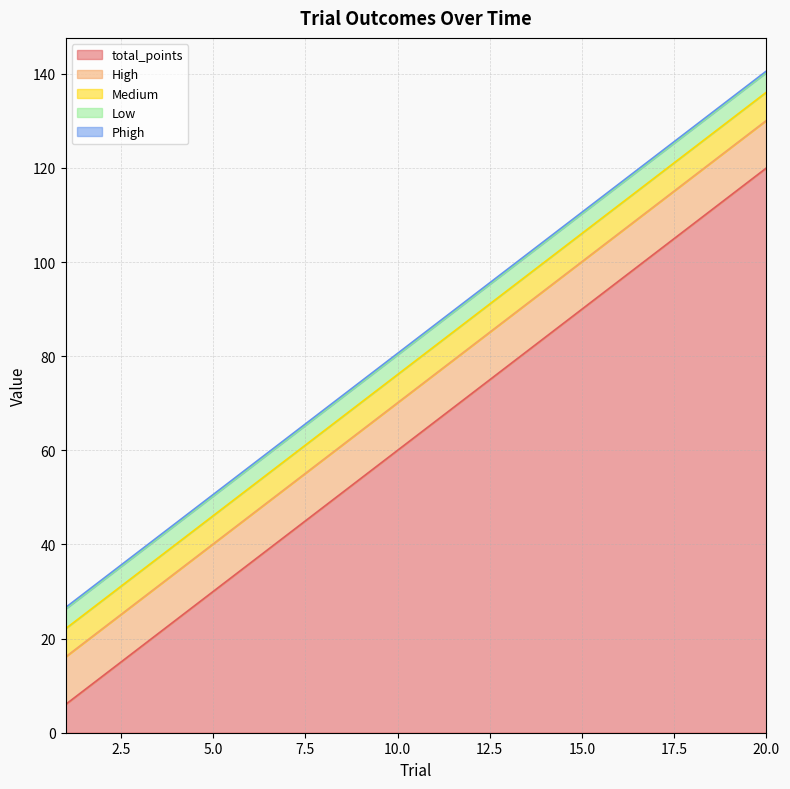

True or false: Medium and Phigh intersect in this chart.

False